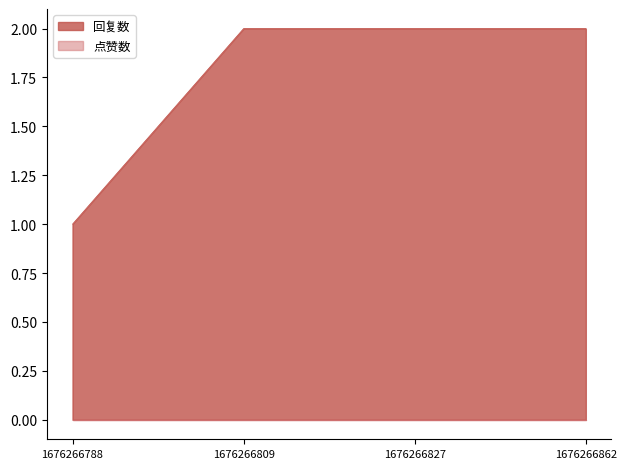

What is the value of the 1st point from the left?

1